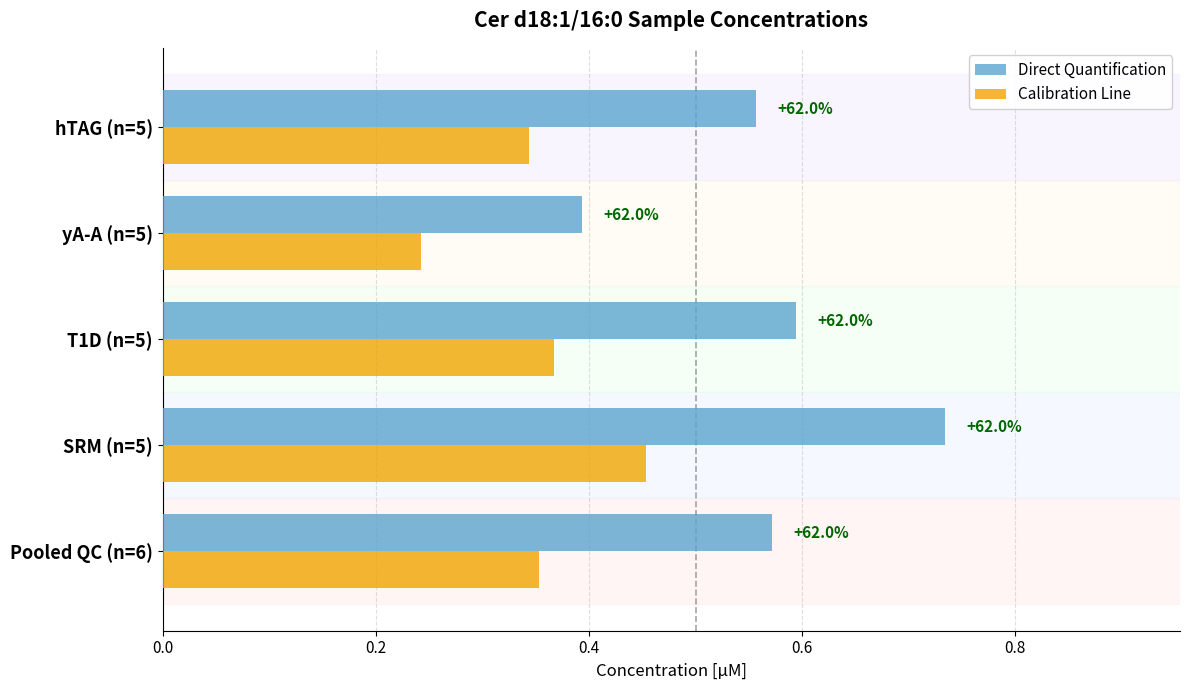

What are all the series names shown in the legend?

Direct Quantification, Calibration Line